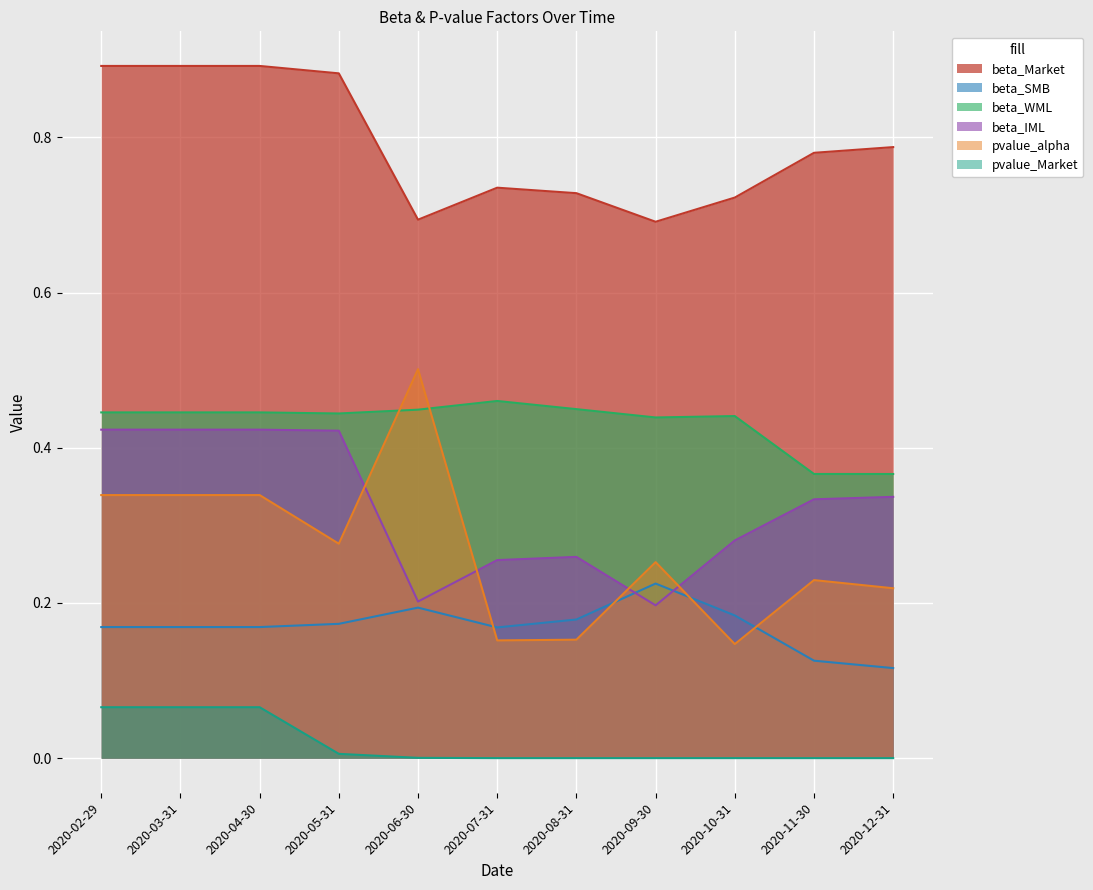

True or false: pvalue_alpha has more than 1 points higher than both neighbors.

True